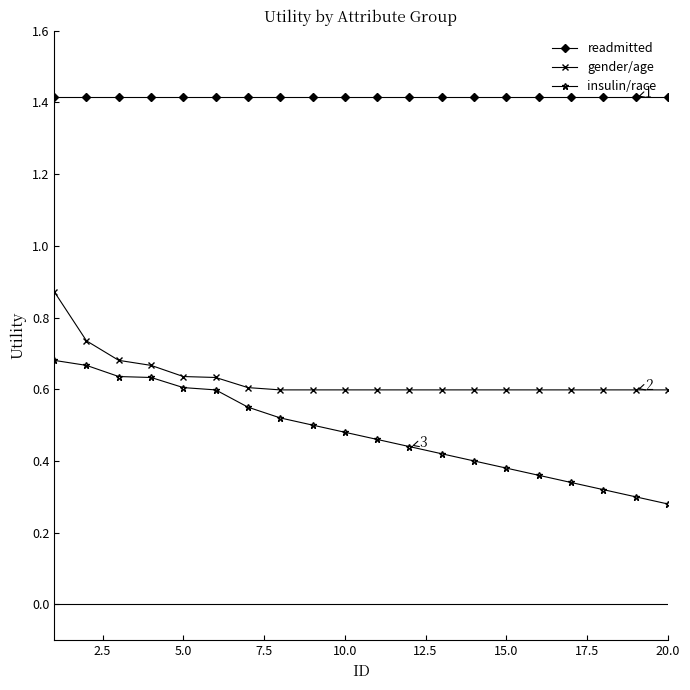

Which series has the largest range (max minus min)?

insulin/race